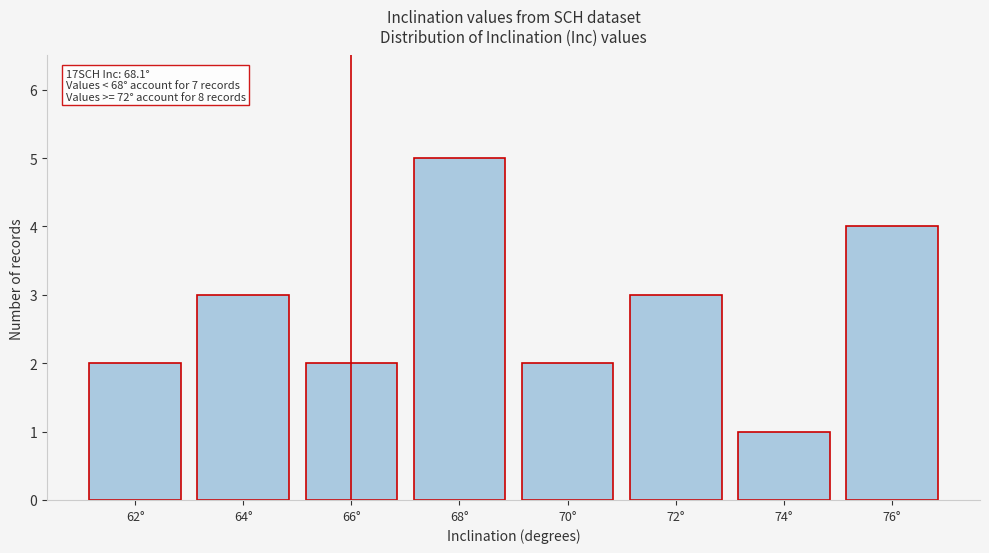

Reading left to right, transcribe all the data shown in this chart.

62°=2	64°=3	66°=2	68°=5	70°=2	72°=3	74°=1	76°=4